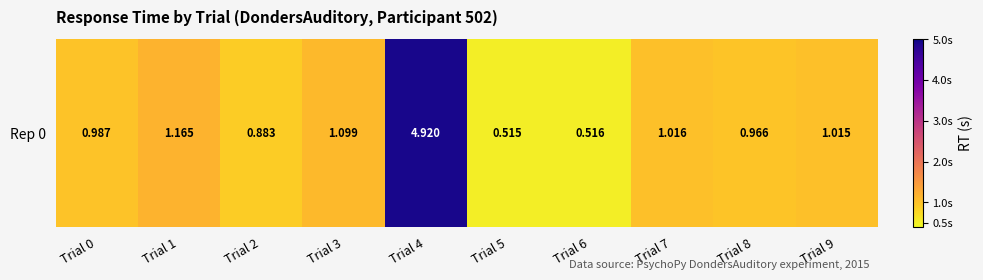

Rank the categories by value from lowest to highest.

Trial 5, Trial 6, Trial 2, Trial 8, Trial 0, Trial 9, Trial 7, Trial 3, Trial 1, Trial 4